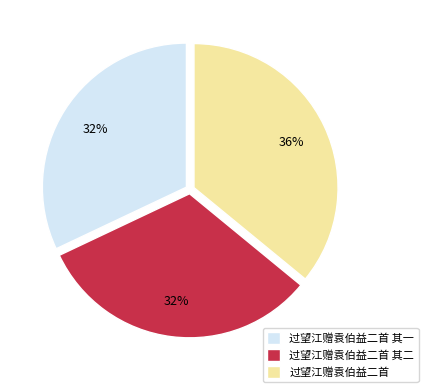

What percentage is the 过望江赠袁伯益二首 slice, to the nearest percent?

36%